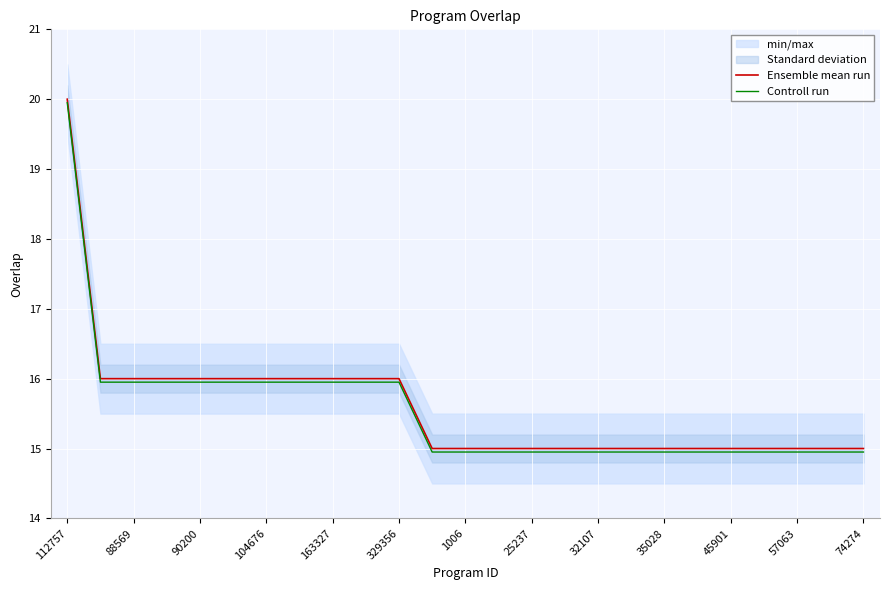

Reading right to left, transcribe all the data shown in this chart.

Ensemble mean run: 15.0	15.0	15.0	15.0	15.0	15.0	15.0	15.0	15.0	15.0	15.0	15.0	15.0	15.0	16.0	16.0	16.0	16.0	16.0	16.0	16.0	16.0	16.0	16.0	20.0
Controll run: 14.9	14.9	14.9	14.9	14.9	14.9	14.9	14.9	14.9	14.9	14.9	14.9	14.9	14.9	15.9	15.9	15.9	15.9	15.9	15.9	15.9	15.9	15.9	15.9	19.9